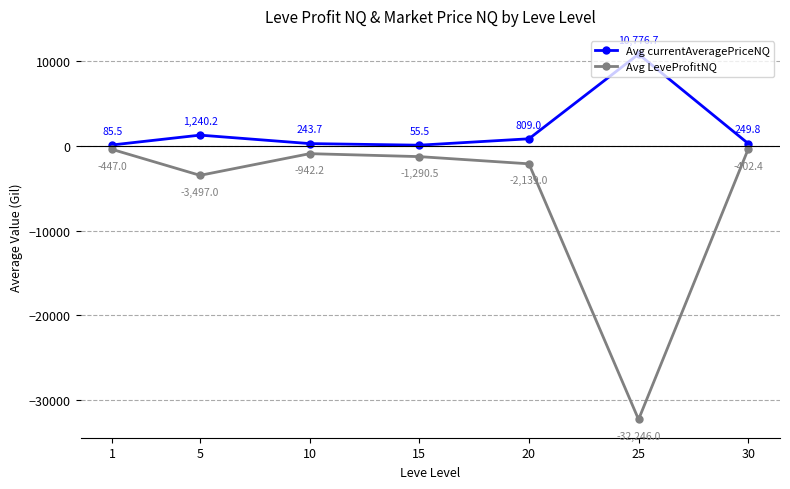

What is the value of the Avg currentAveragePriceNQ point at the 4th from the left?

55.5